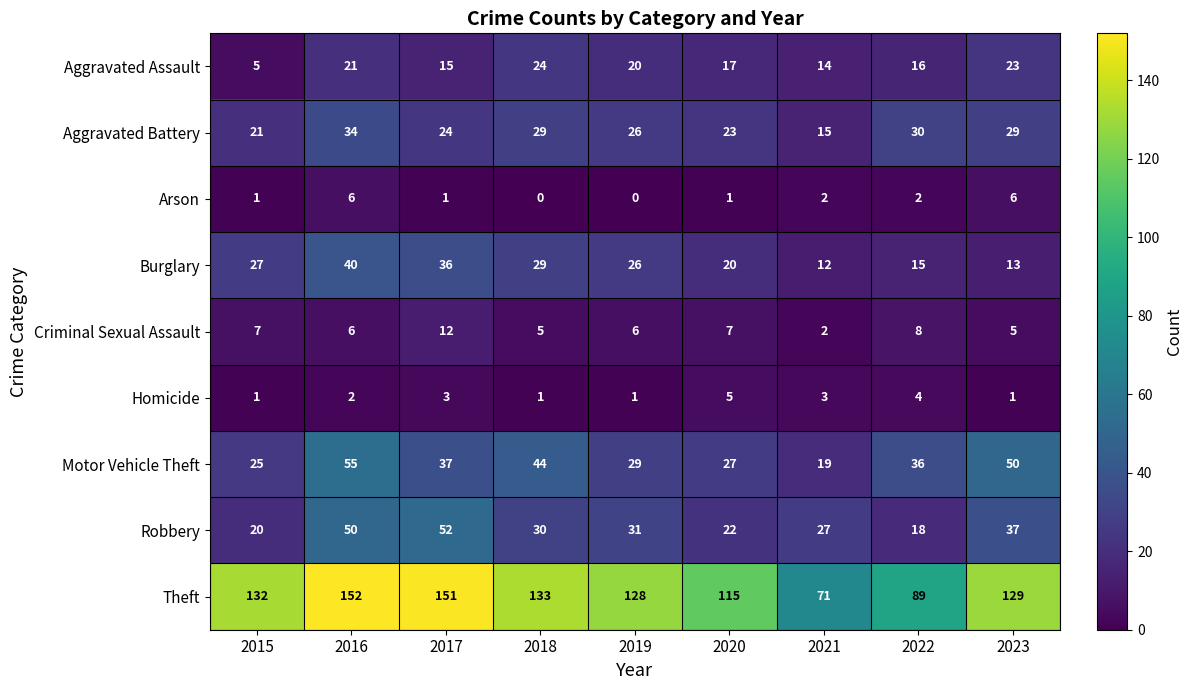

What is the lowest value of the Aggravated Battery series?

15